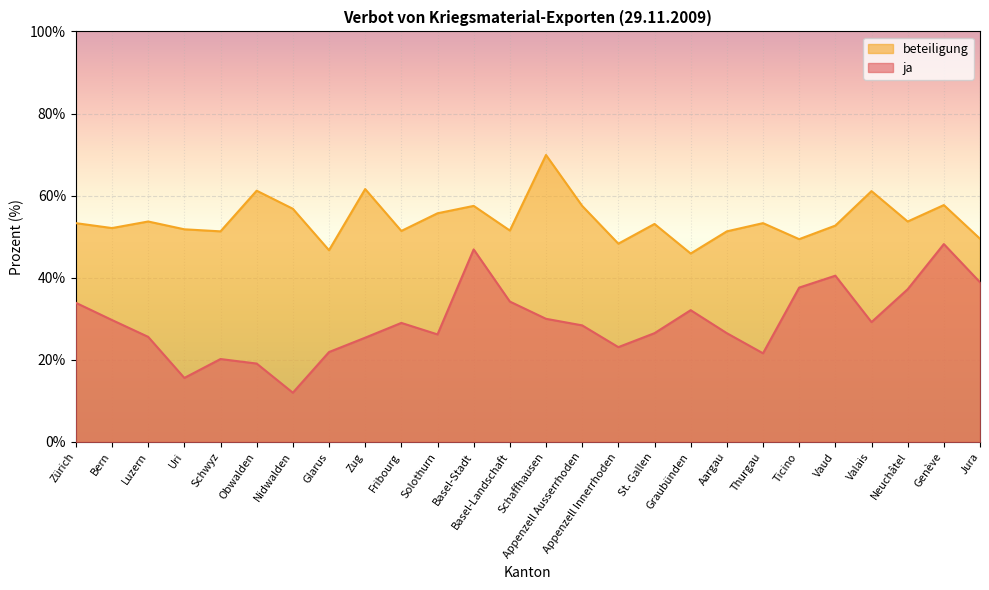

Which has a higher value, Valais or Thurgau?

Valais